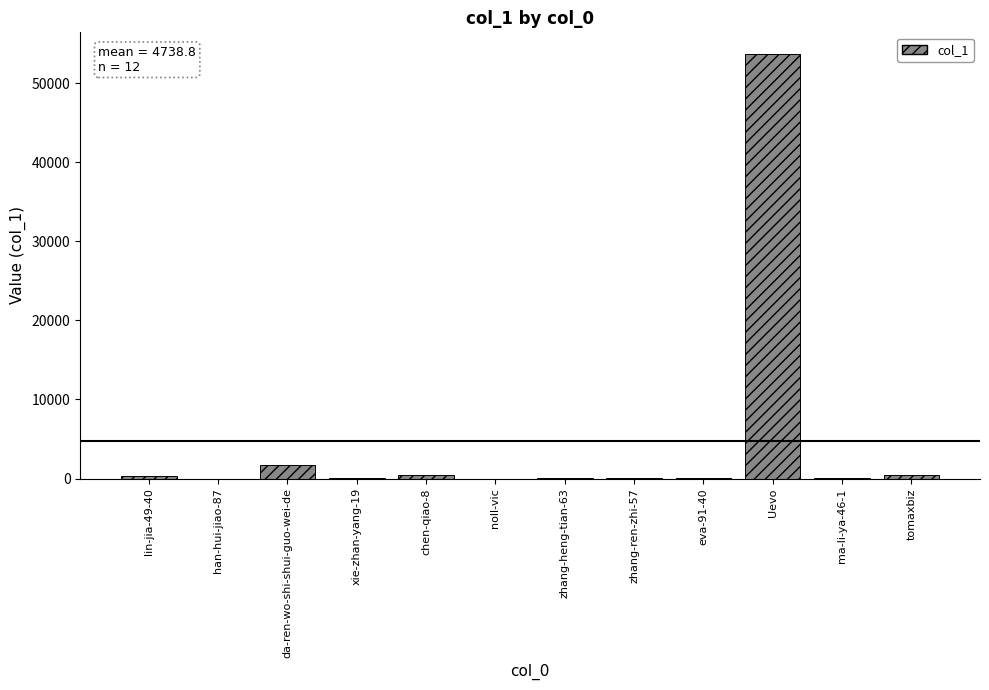

What is the sum of all values?

56866